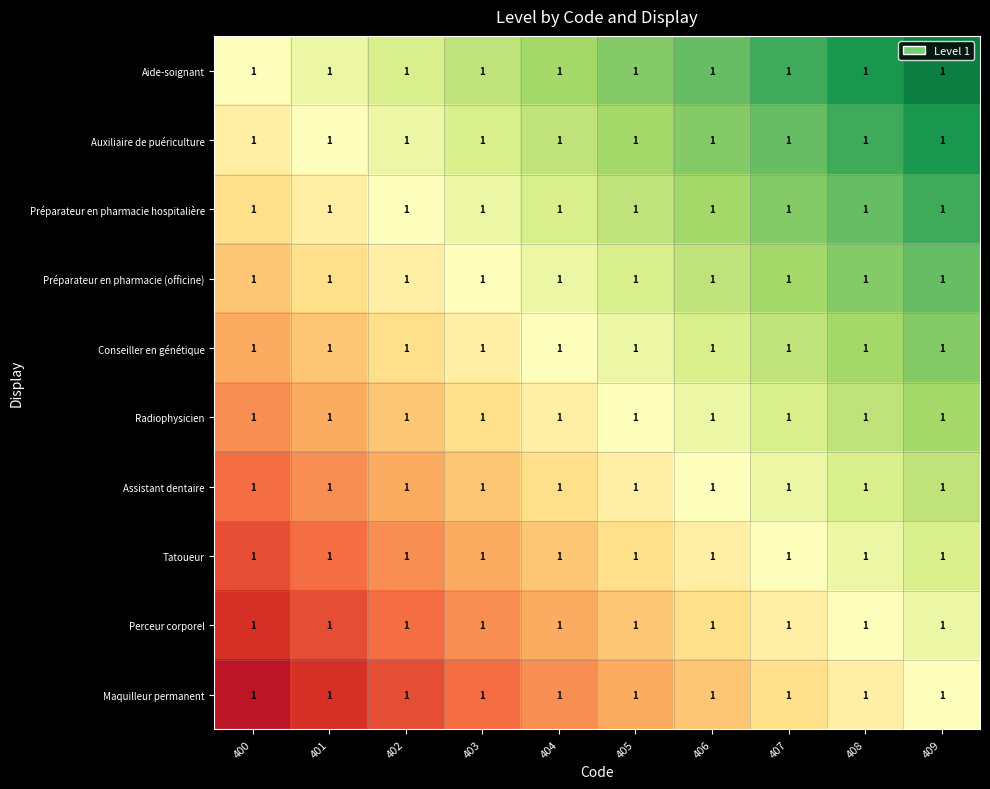

Which series has the largest total across all categories?

Aide-soignant